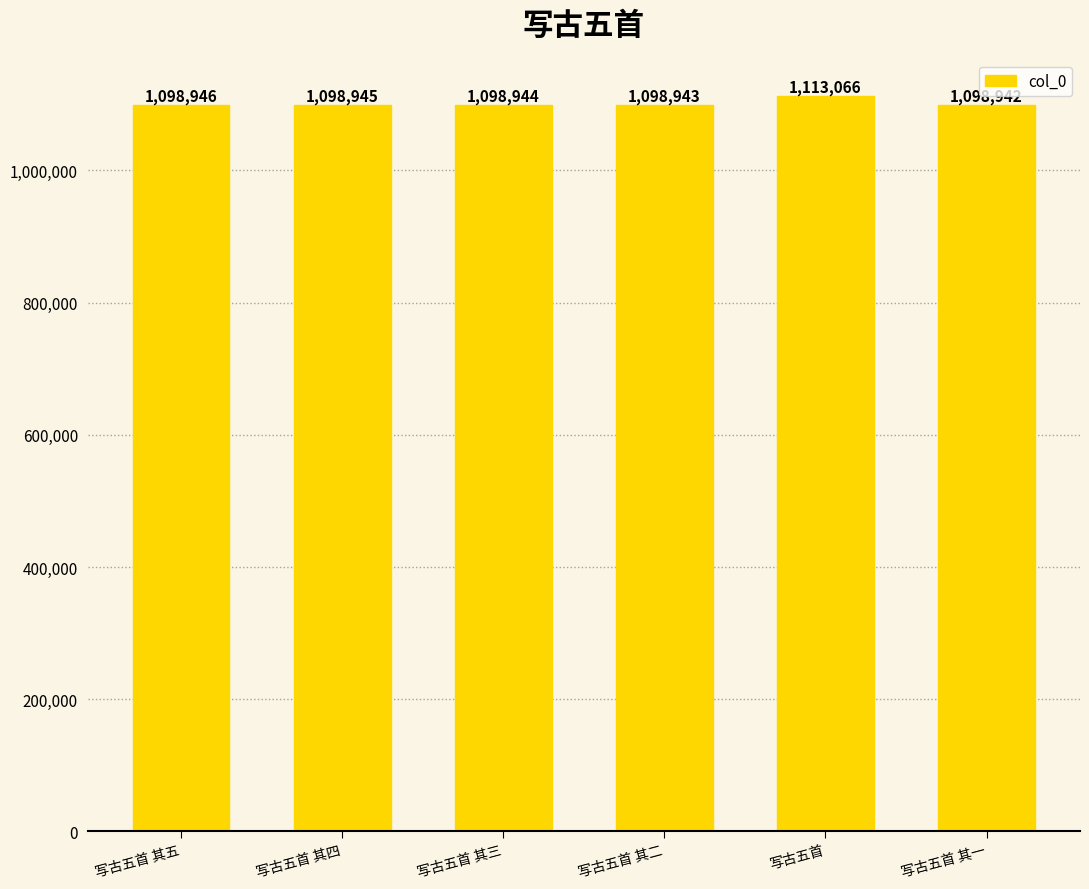

What is the maximum value shown in the chart?

1113066